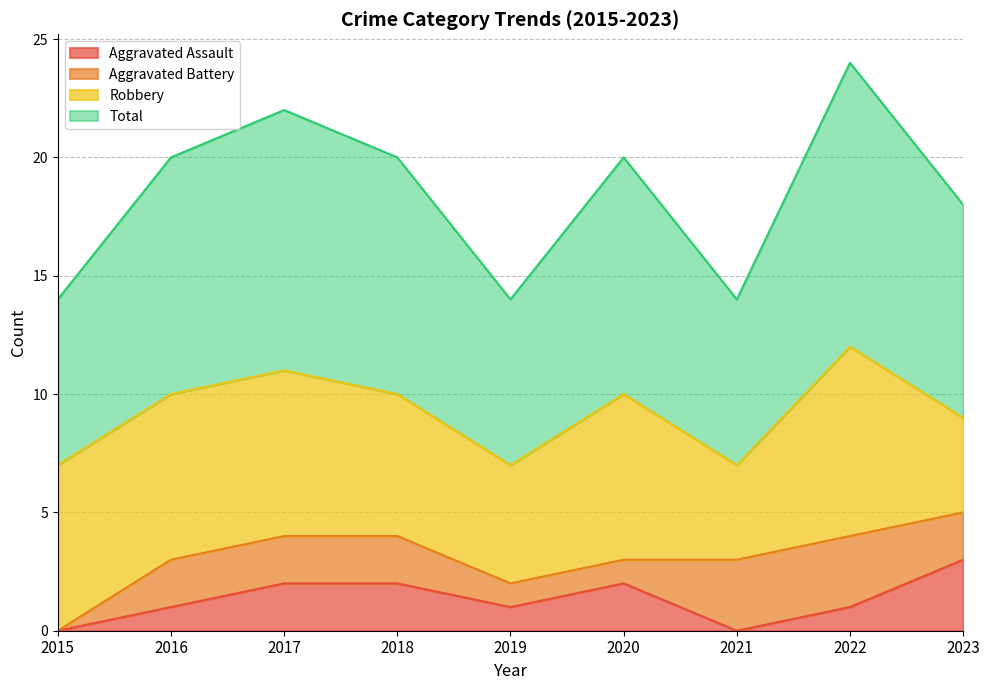

True or false: Total and Aggravated Assault cross at least once.

False